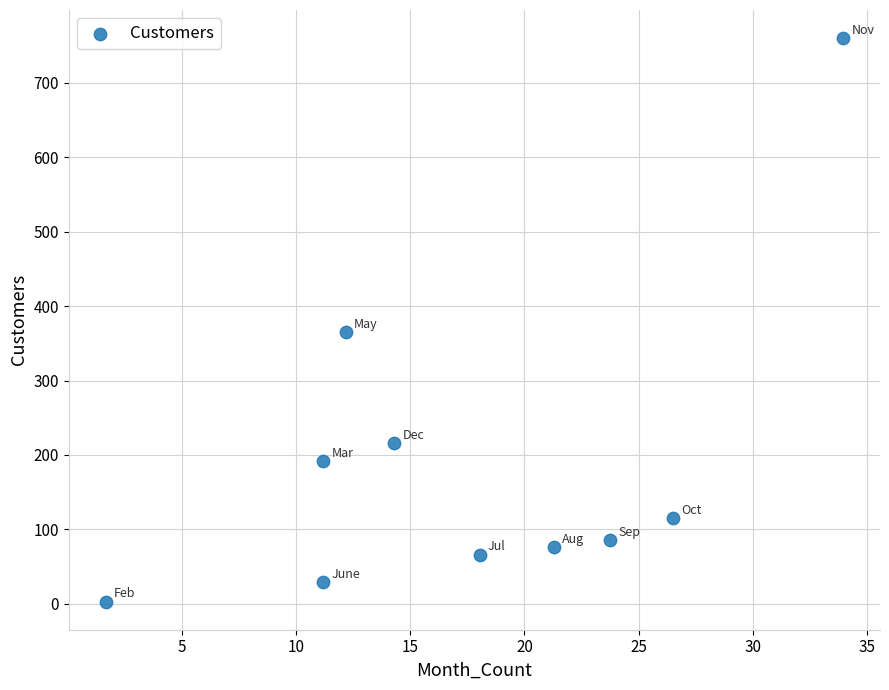

What is the range of Y values (max minus min)?

757